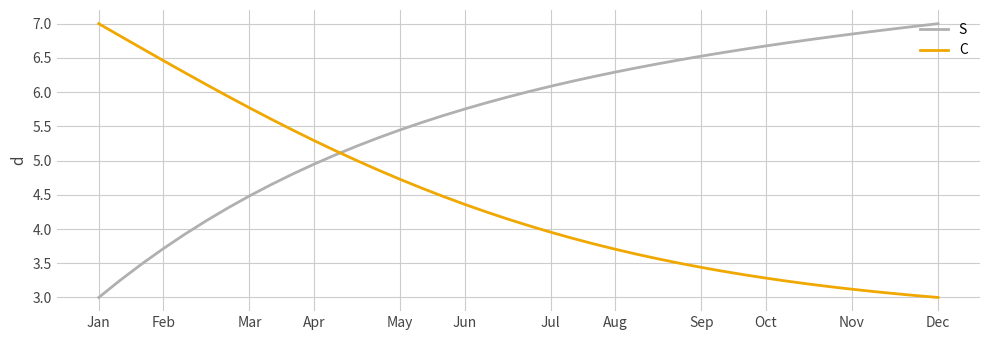

Which series has the largest total across all categories?

S